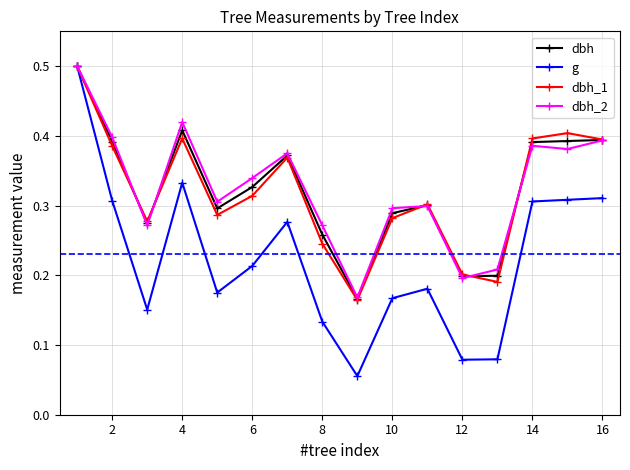

At how many categories does at least one series exceed 0?

16